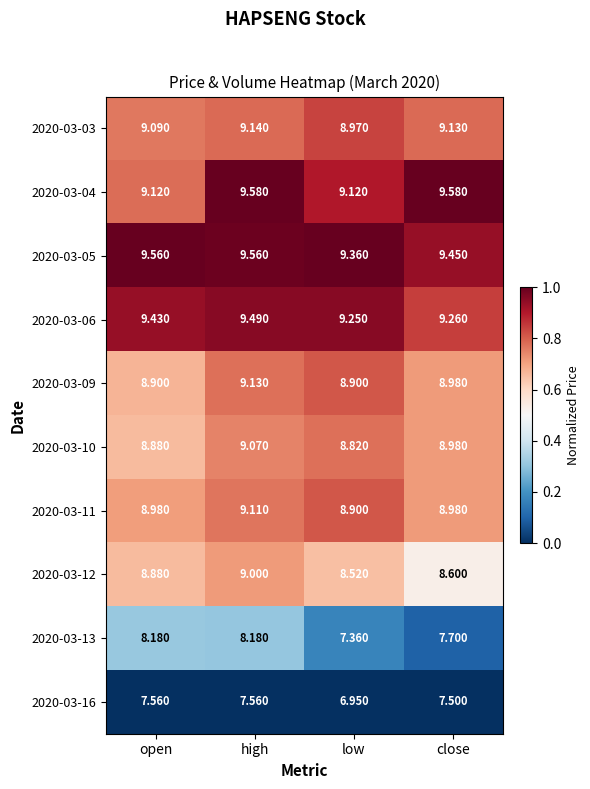

What is the maximum value shown in the chart?

9.6